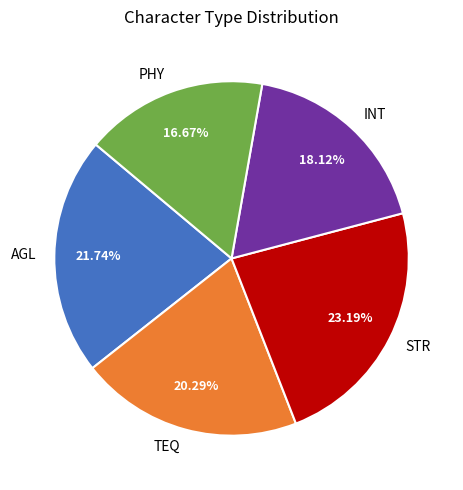

Between AGL and INT, which is larger?

AGL